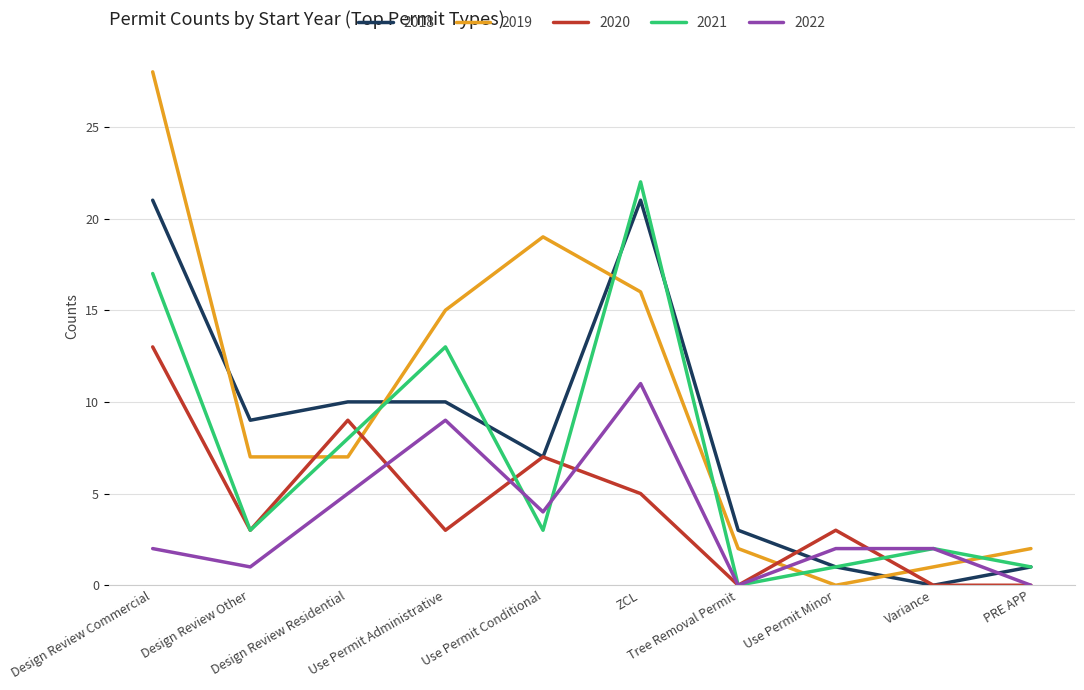

In 2018, how many points are lower than both neighbors (excluding endpoints)?

3